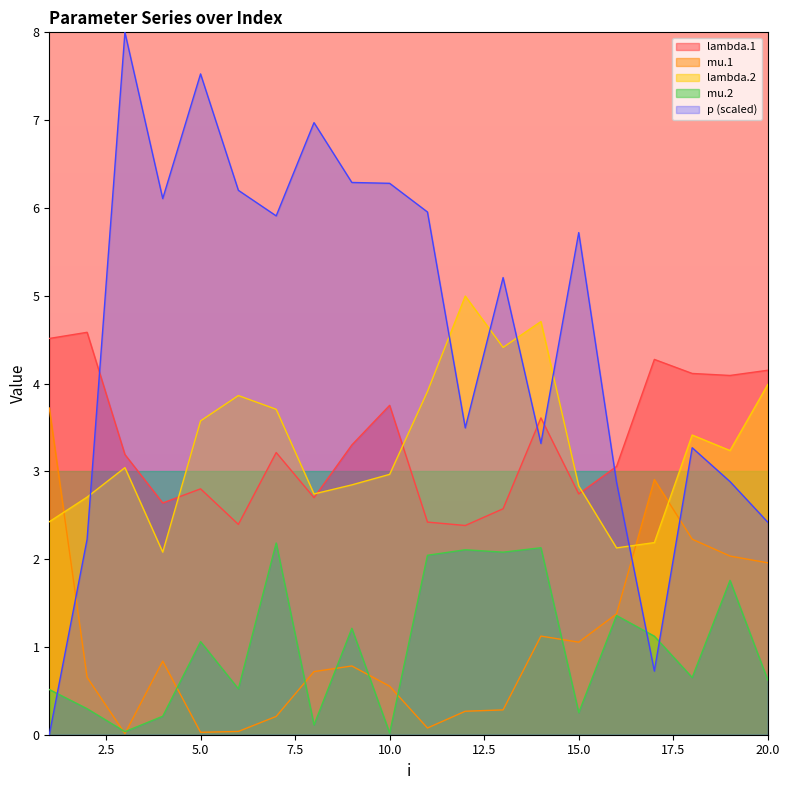

True or false: lambda.2 and lambda.1 intersect in this chart.

True